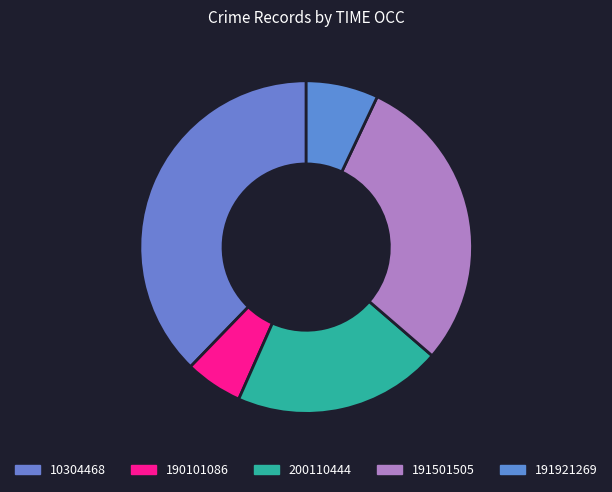

To the nearest percent, what portion does 191921269 represent?

7%